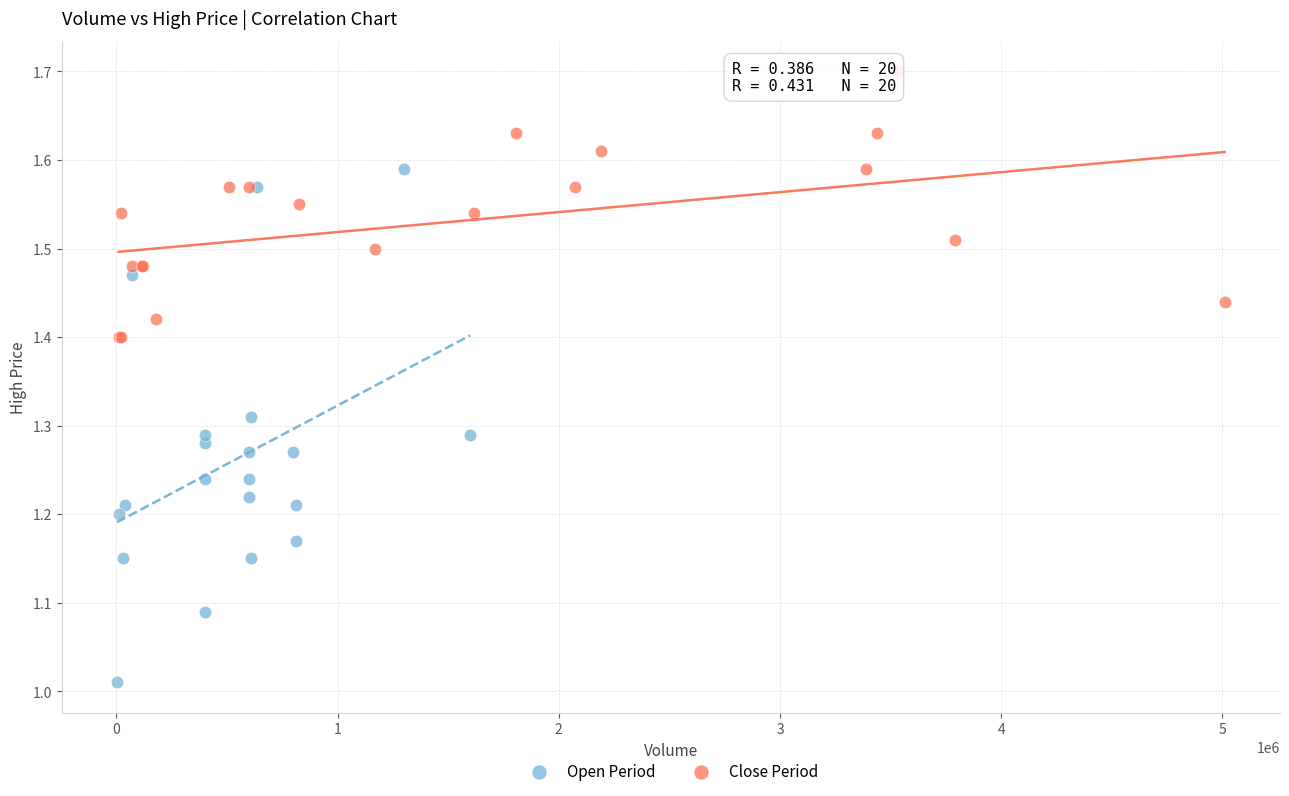

Which series reaches the maximum Y coordinate?

Close Period